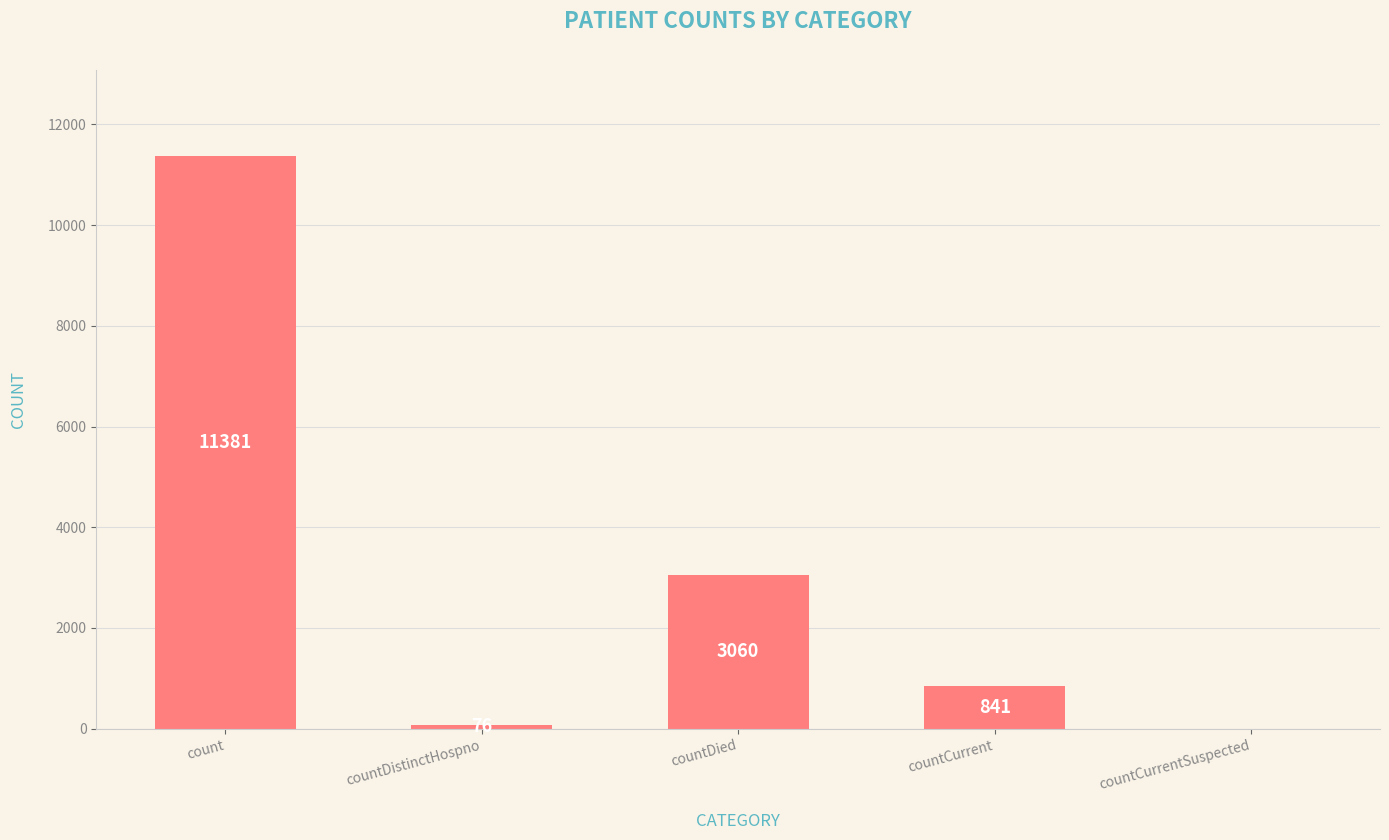

What is the sum of all values?

15358